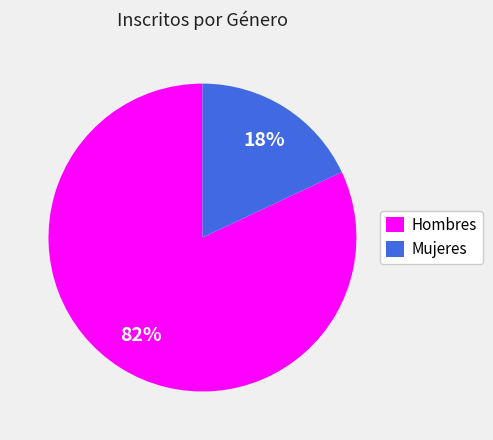

To the nearest percent, what portion does Mujeres represent?

18%